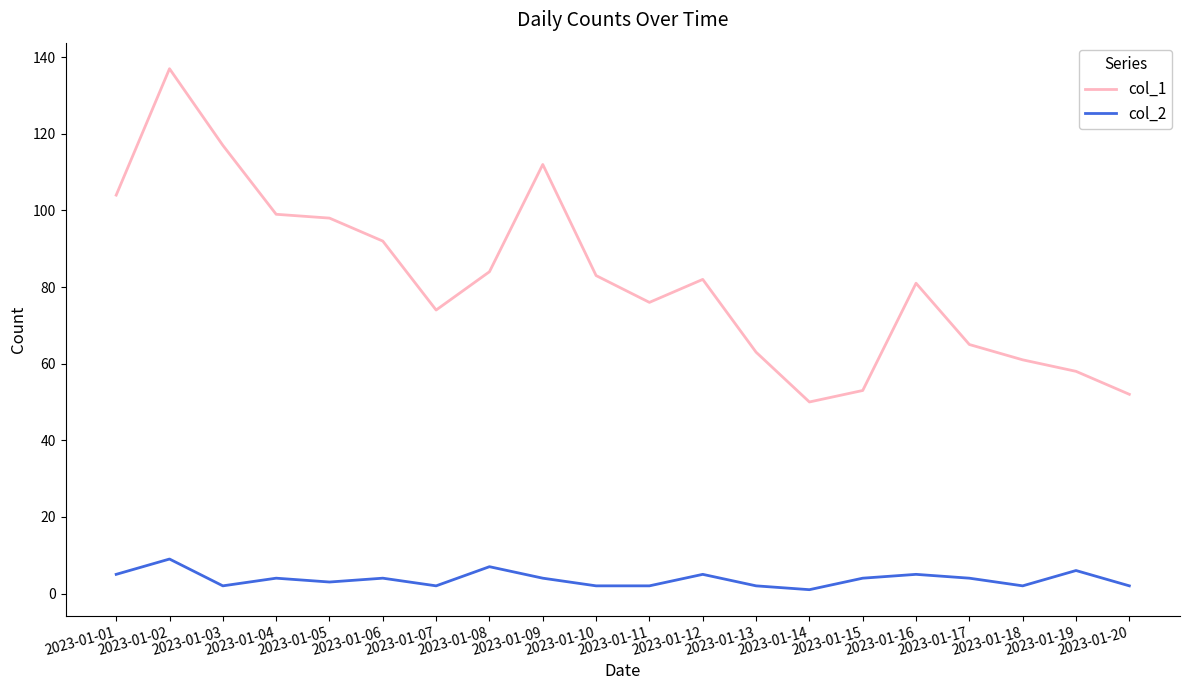

How many values in the col_1 series are below 82?

10